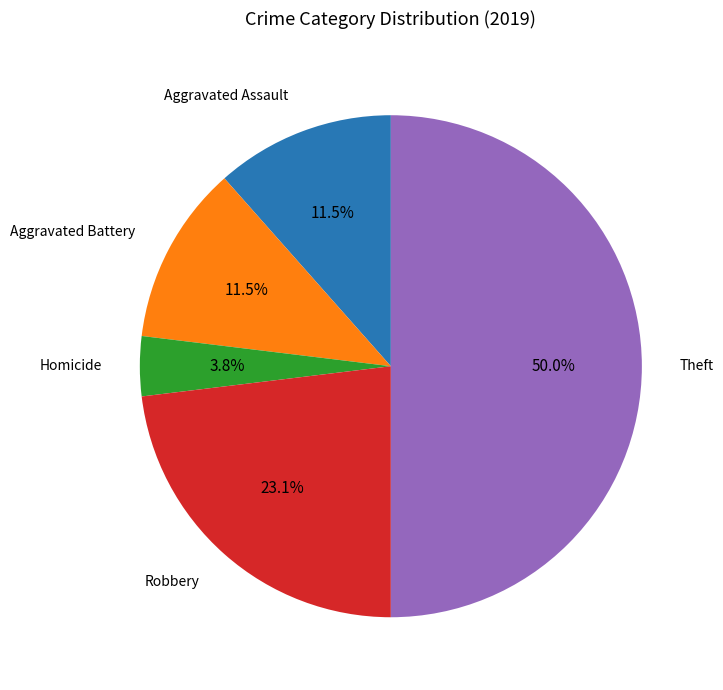

Count the number of slices in the pie.

5